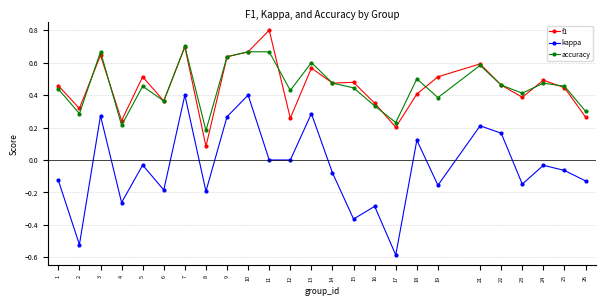

Rank the series at 5 from highest to lowest value.

f1, accuracy, kappa